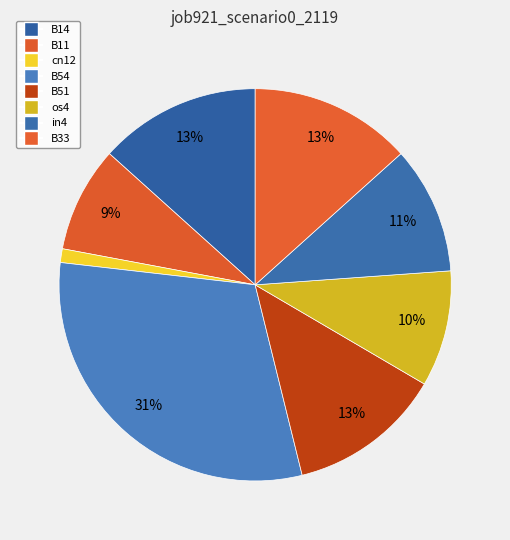

To the nearest percent, what percentage of the pie is B54?

31%